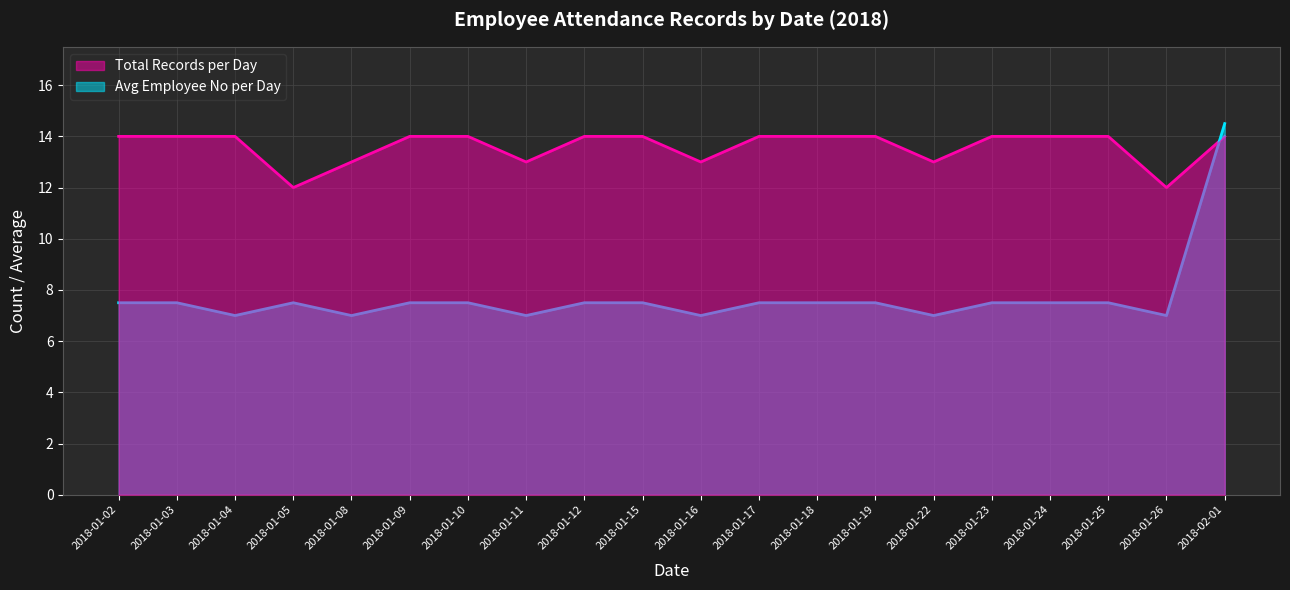

Between 2018-01-05 and 2018-01-11, which series saw the biggest shift?

Total Records per Day